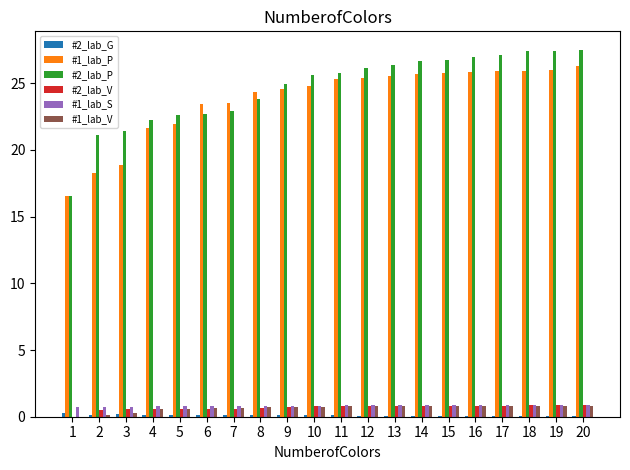

What is the maximum value shown in the chart?

27.5